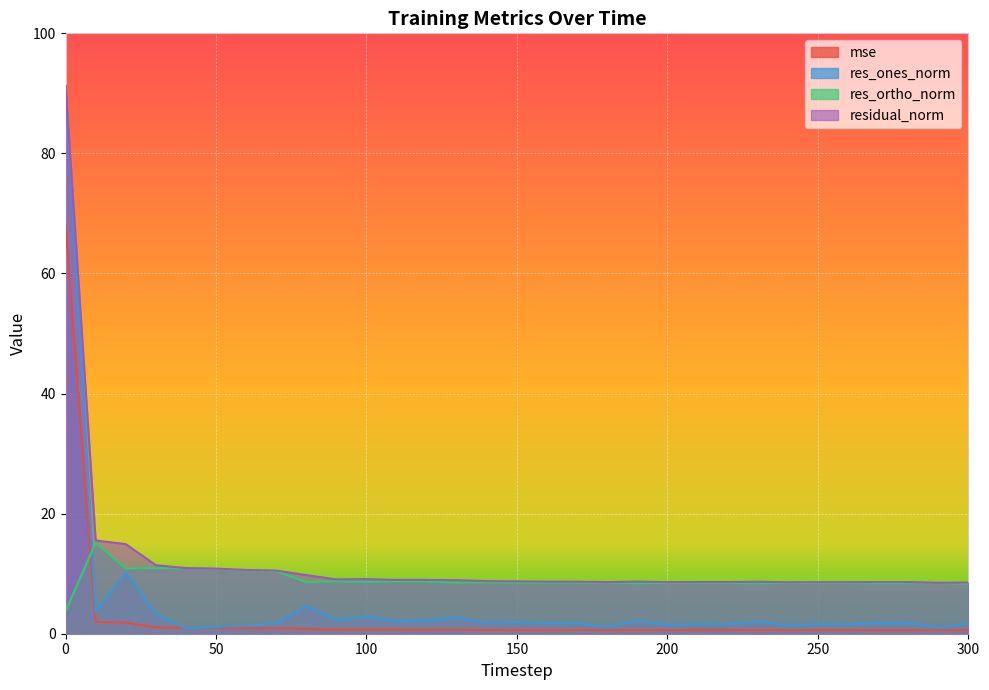

Where is the first local maximum for mse?

100